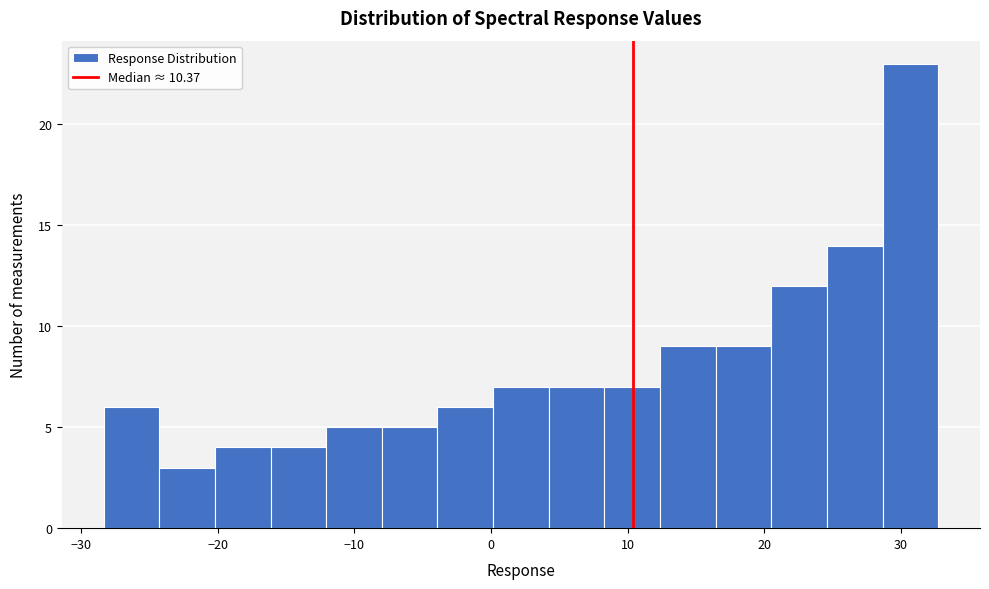

Over which range of the x-axis is the bar tallest?

29 to 33